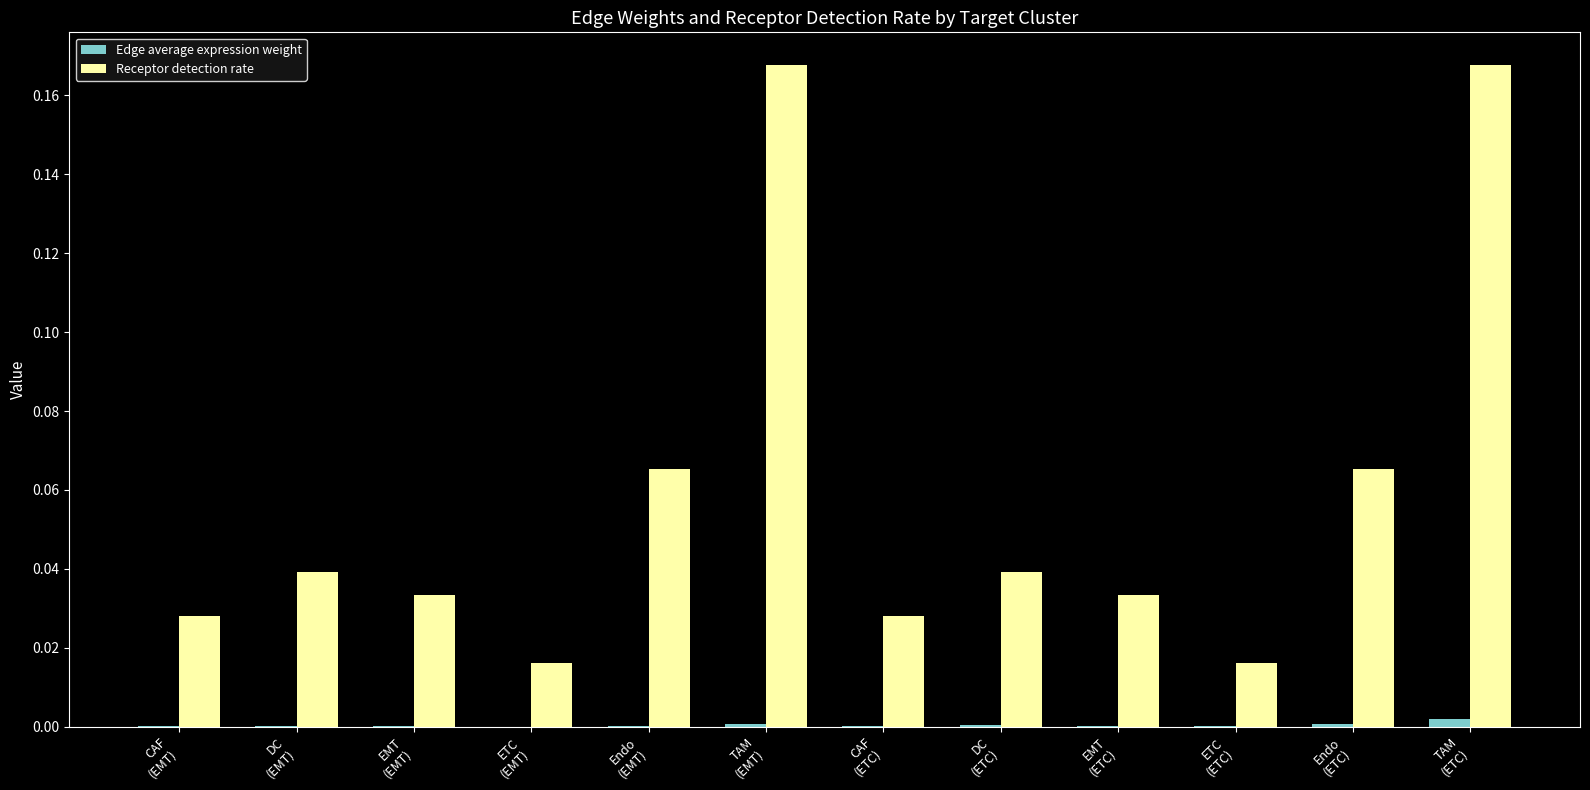

Between DC
(EMT) and CAF
(ETC), which series saw the biggest shift?

Receptor detection rate